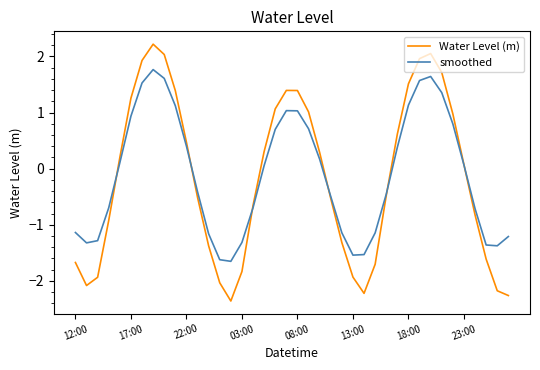

How many interior local valleys does the smoothed series have?

4